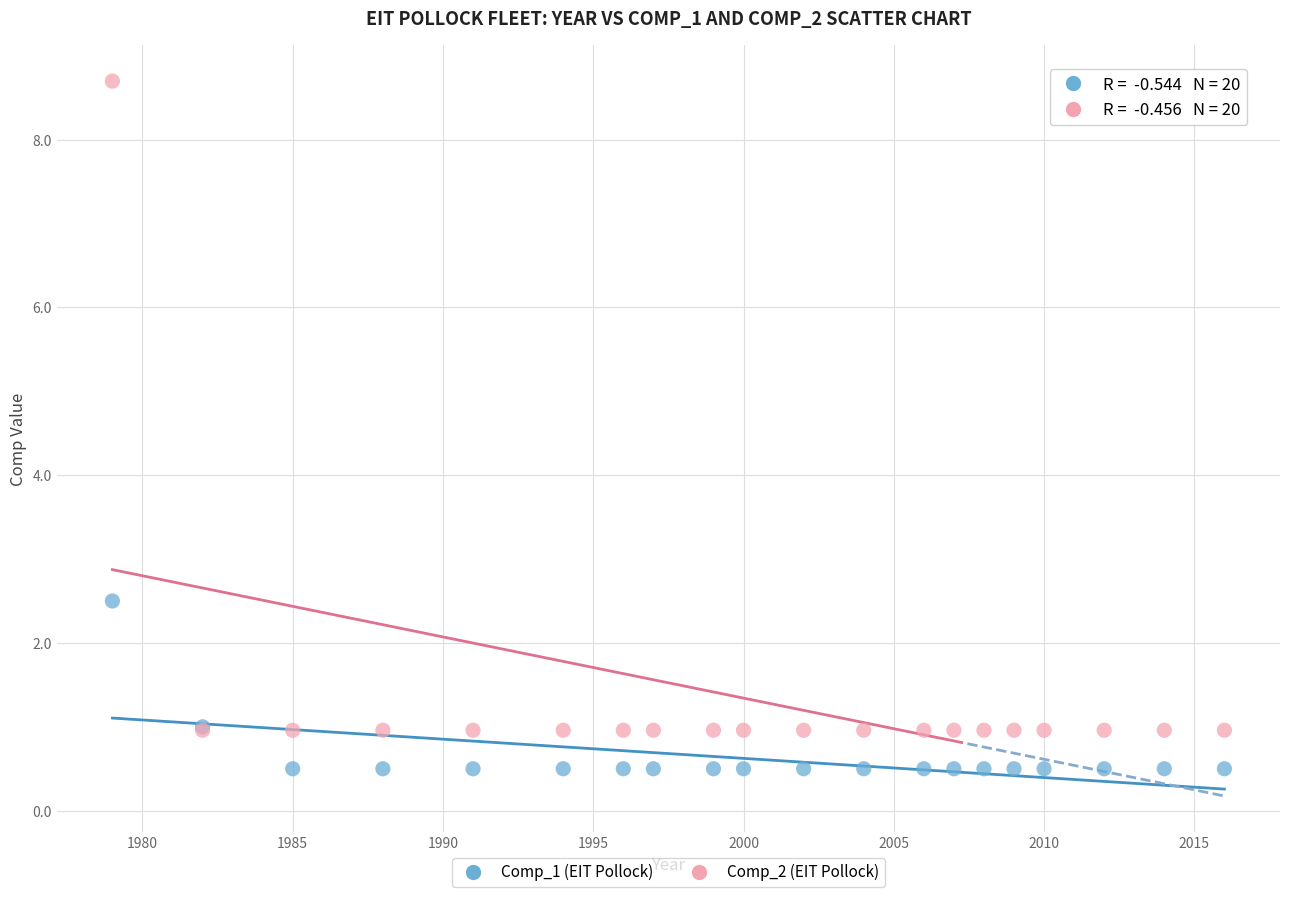

Across all series, what Y value is closest to 4?

2.5